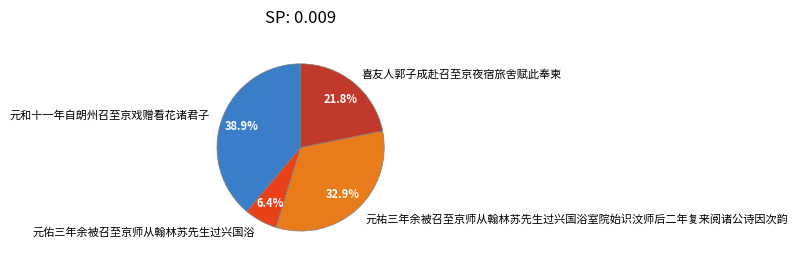

To the nearest percent, what is the combined percentage of 元和十一年自朗州召至京戏赠看花诸君子 and 喜友人郭子成赴召至京夜宿旅舍赋此奉柬?

61%